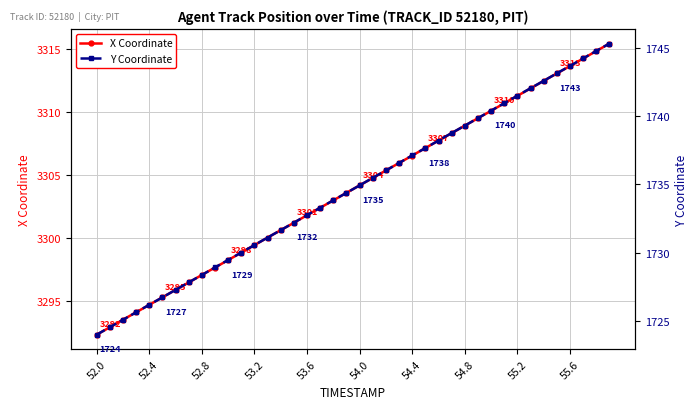

What is the lowest value of the X Coordinate series?

3292.3